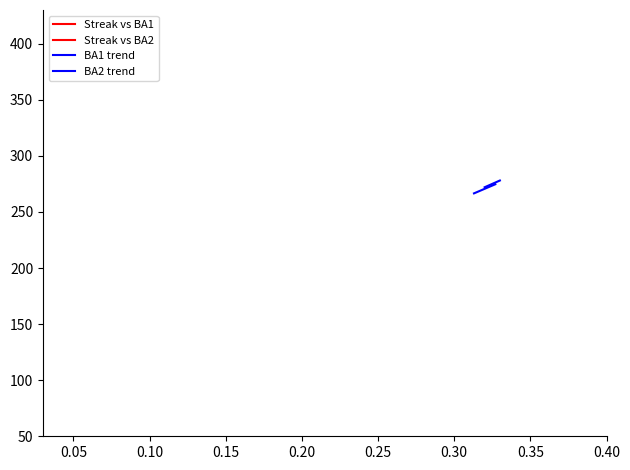

How many lines are shown in the chart?

4